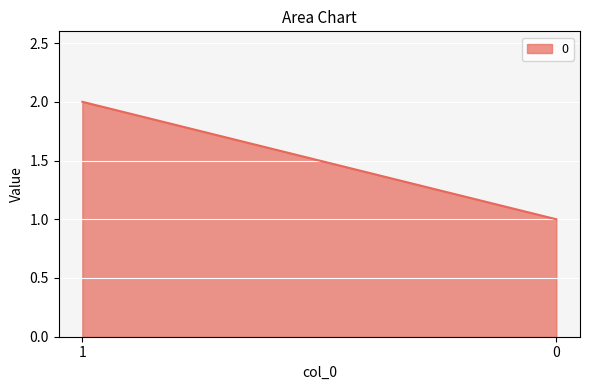

Count the values in the range 1 to 2.

2